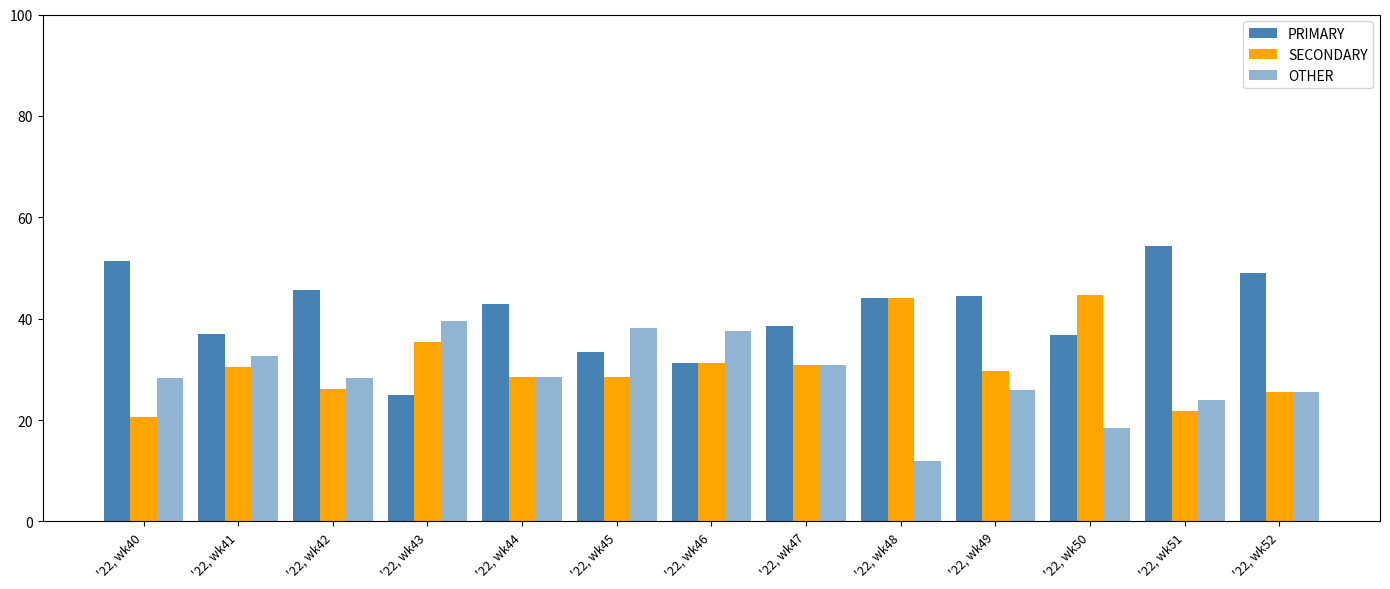

At which category is the sum across all series the highest?

'22, wk41